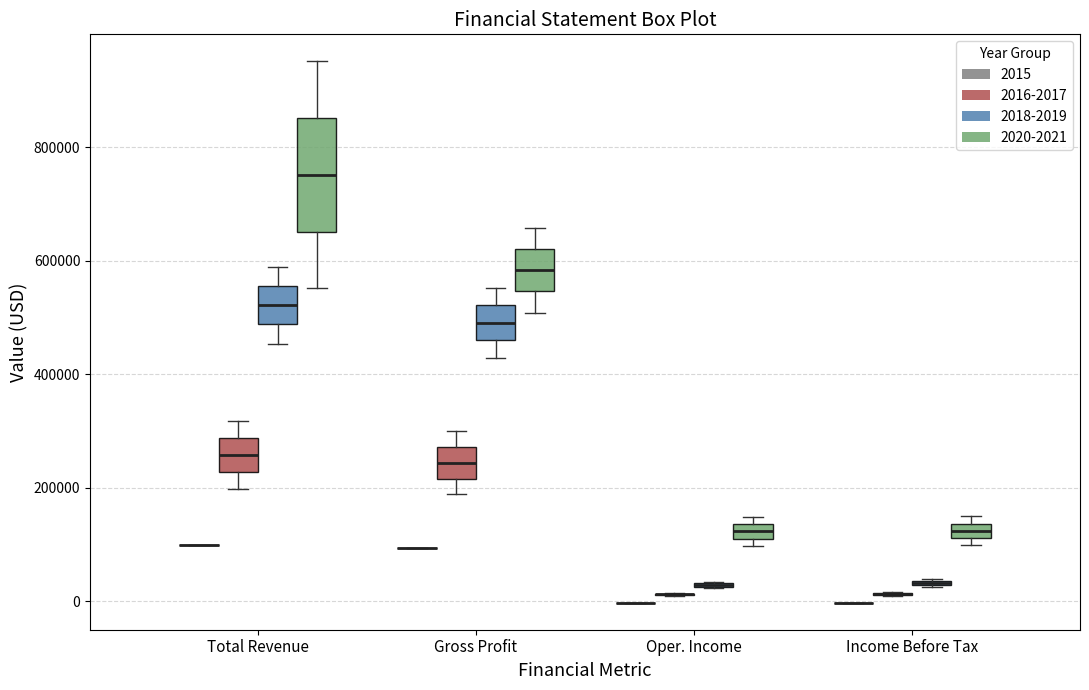

Where does the upper whisker of the box for Total Revenue (2020-2021) end on the y-axis? The values are not printed on the chart, so give them approximately, as read against the axis.

960000